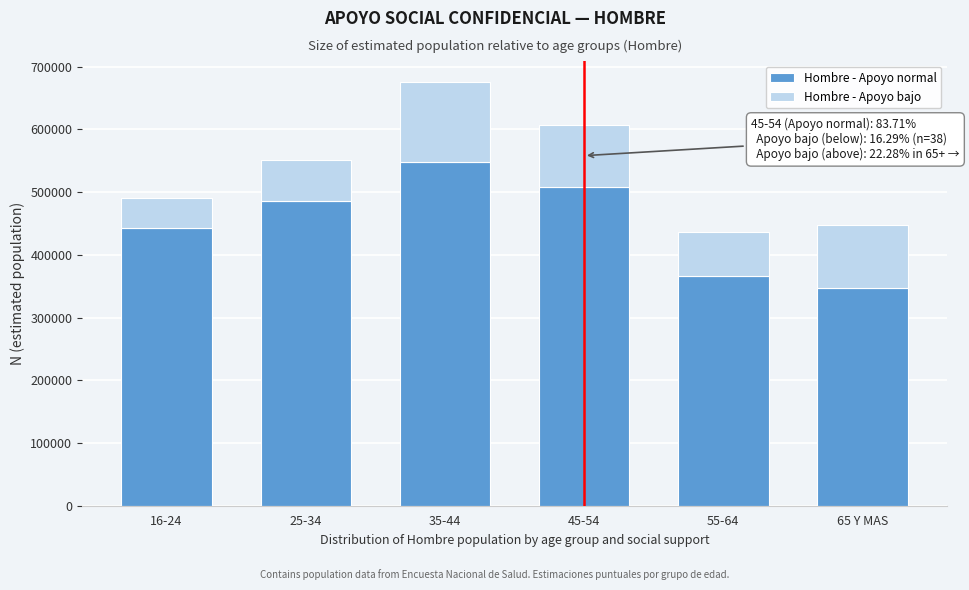

Reading right to left, list the values for the Hombre - Apoyo normal series.

347551	366808	508682	547561	485988	442419